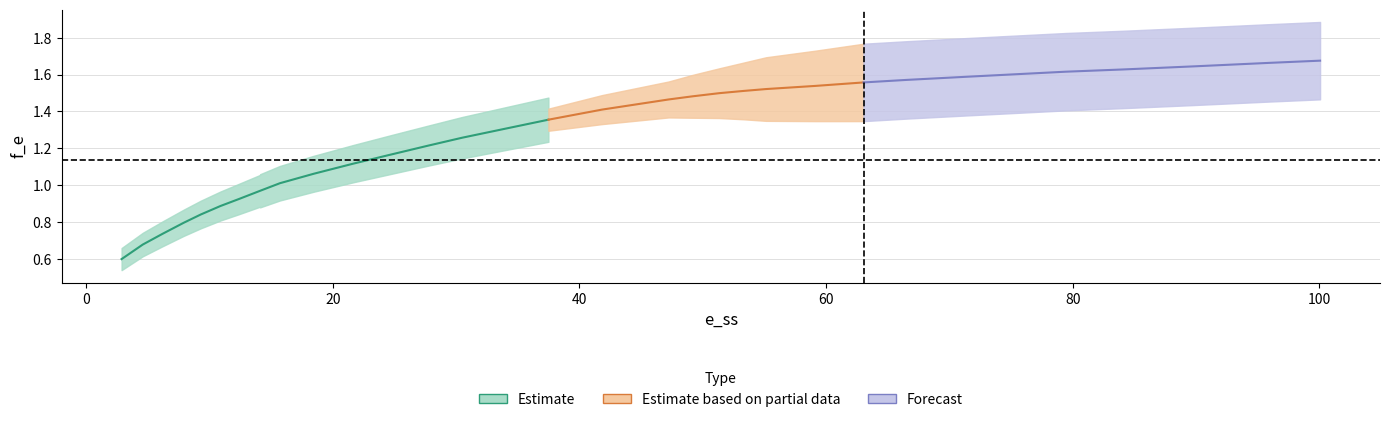

At which label does the data first exceed 1?

9